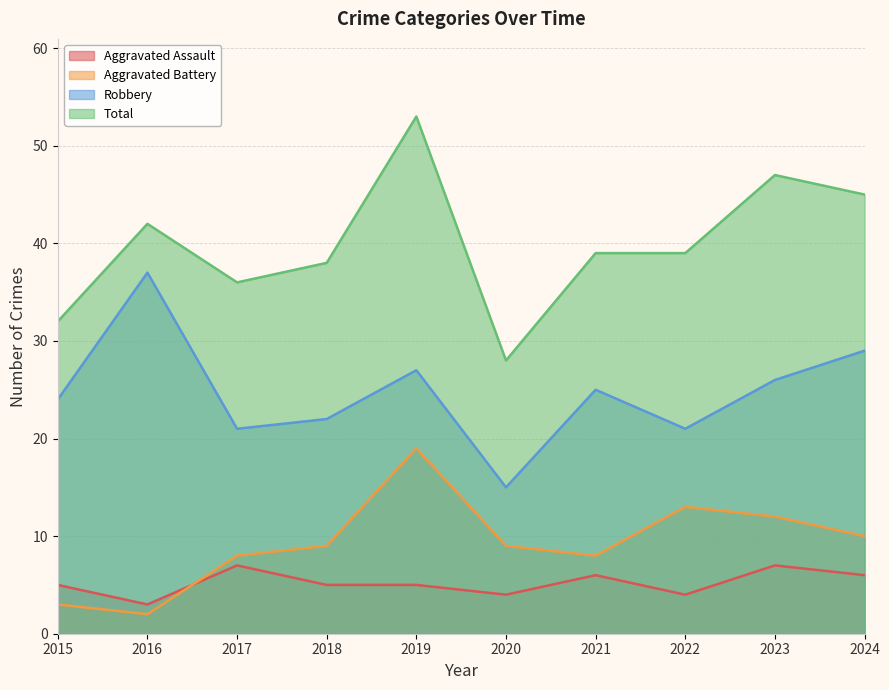

Rank the series at 2016 from lowest to highest value.

Aggravated Battery, Aggravated Assault, Robbery, Total